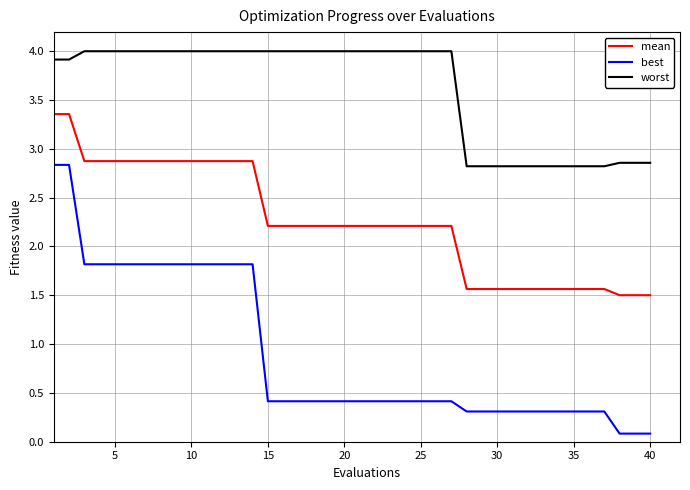

Rank the series by their average value, from lowest to highest.

best, mean, worst